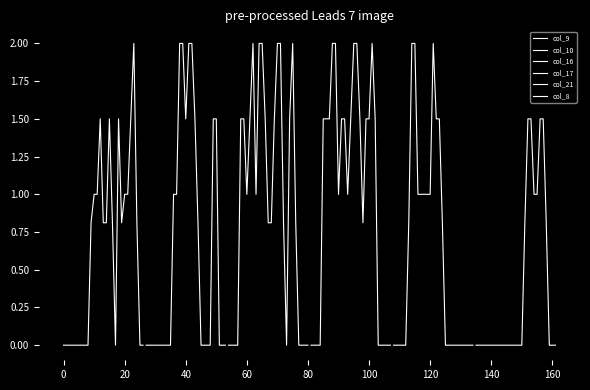

How many positive values does the col_10 series have?

11